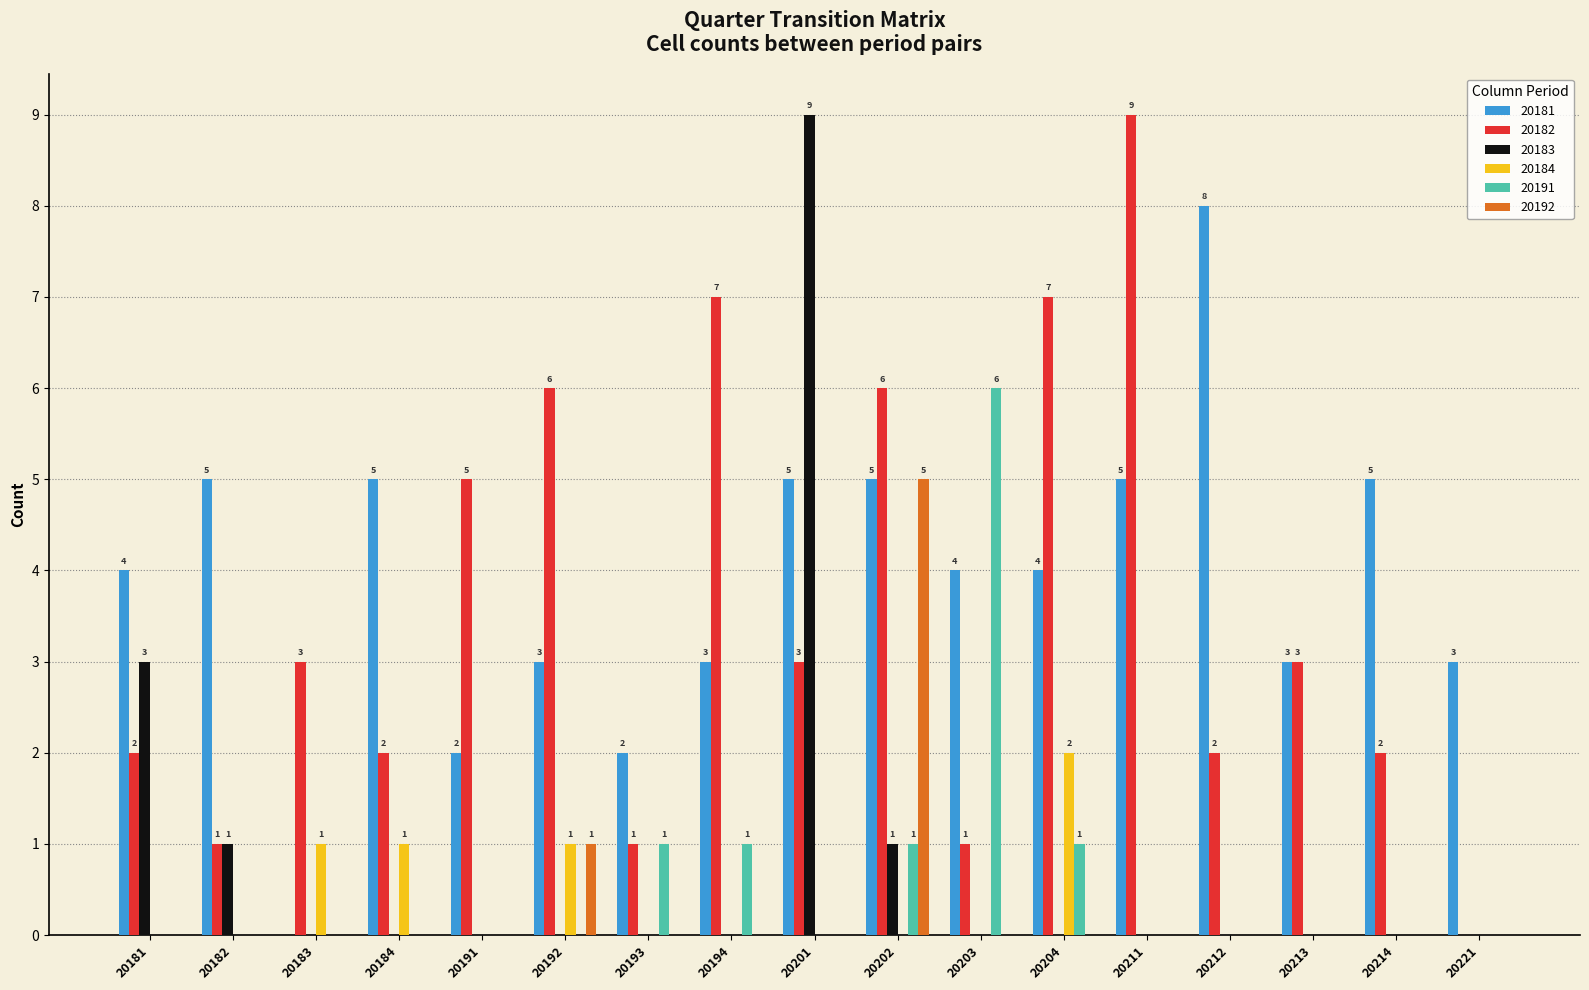

How many 20182 values are between 2 and 6?

10